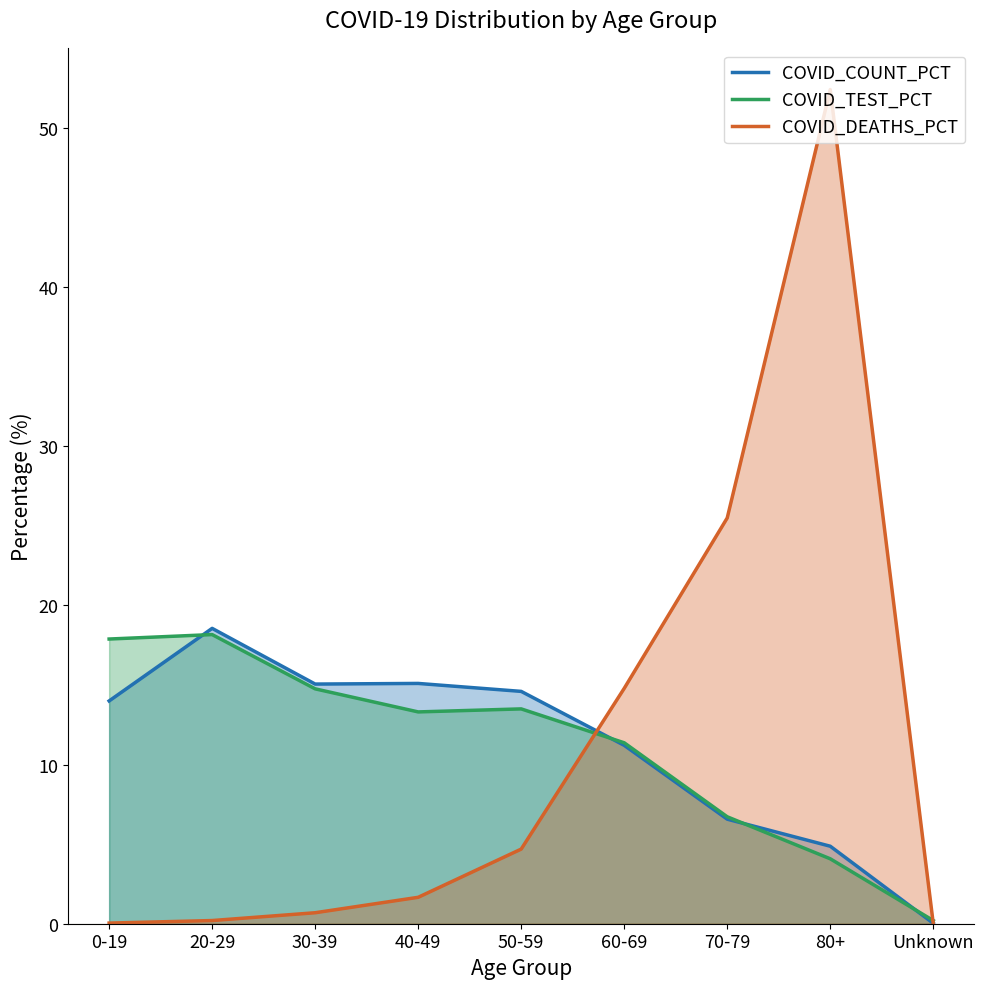

What is the difference between the maximum and minimum values in the COVID_DEATHS_PCT series?

52.4